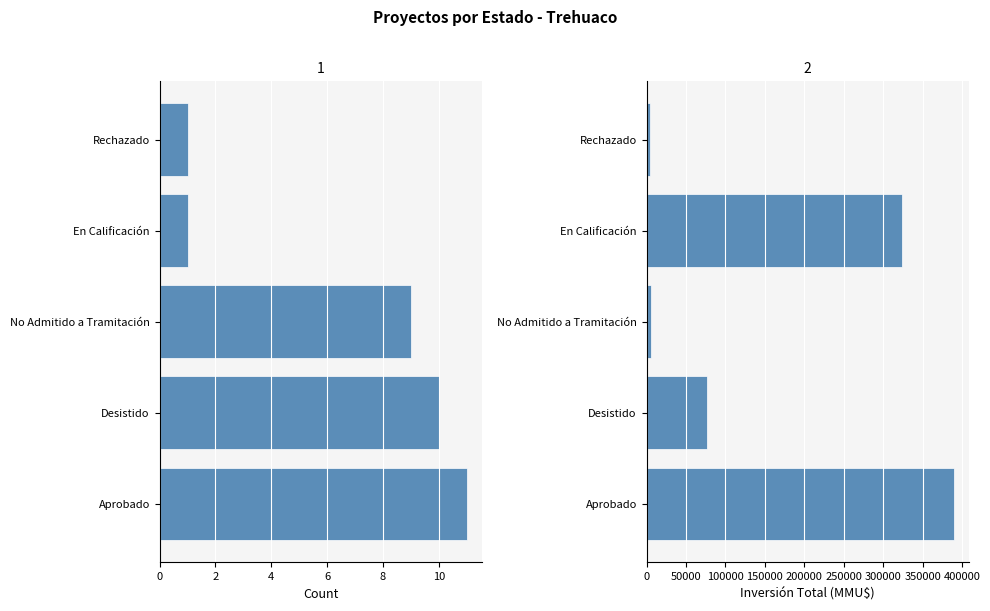

How many data points in Count are less than 9?

2